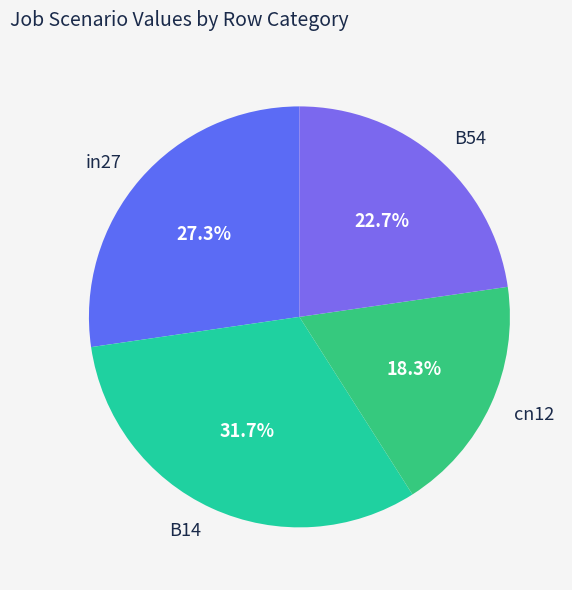

True or false: in27 accounts for 19% of the total.

False